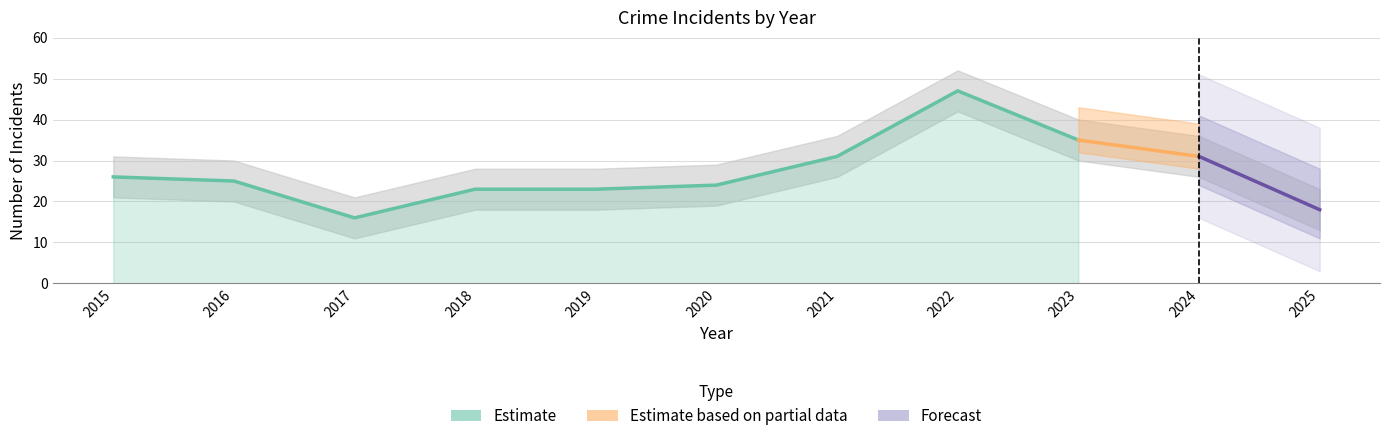

At which category is the sum across all series the highest?

2022